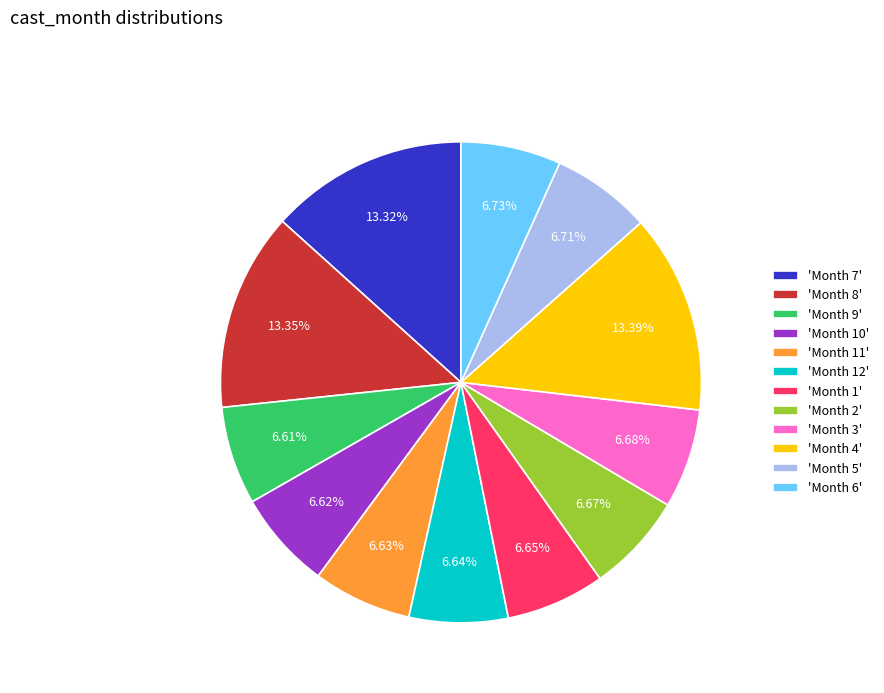

Does 'Month 4' represent more than half of the total?

No